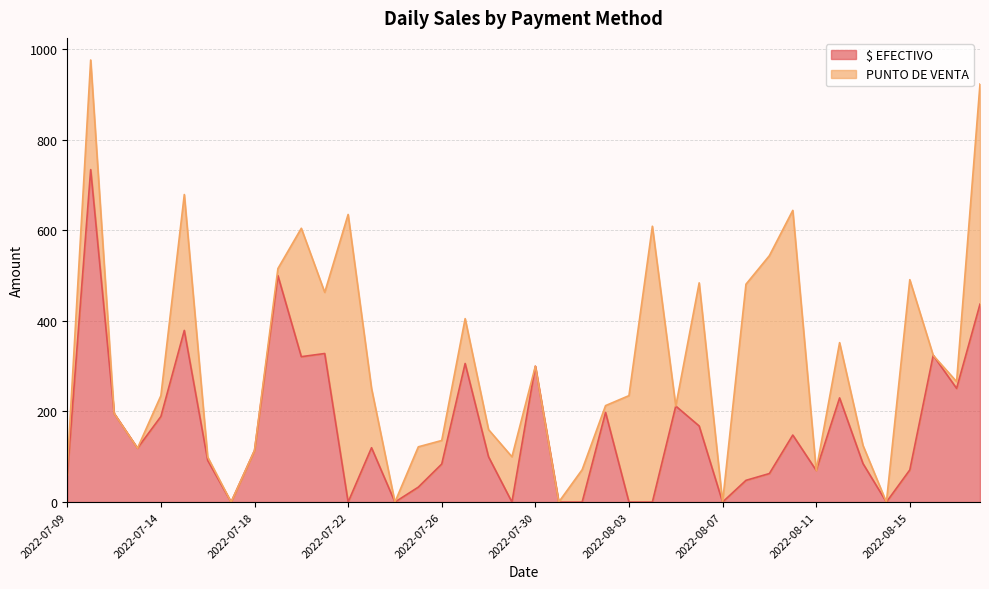

Where is the first local minimum?

2022-07-13